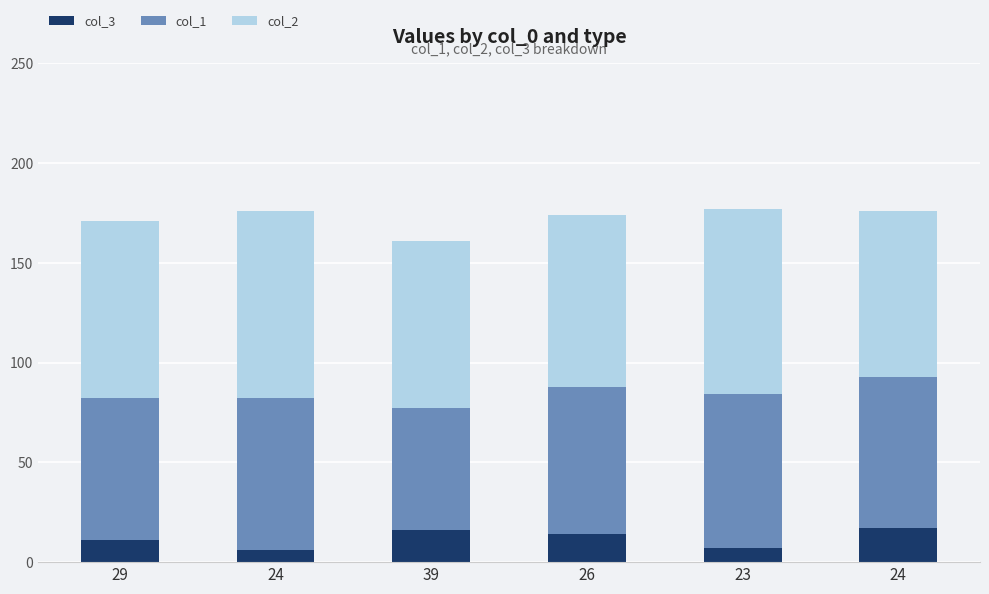

How many distinct data groups are displayed?

3